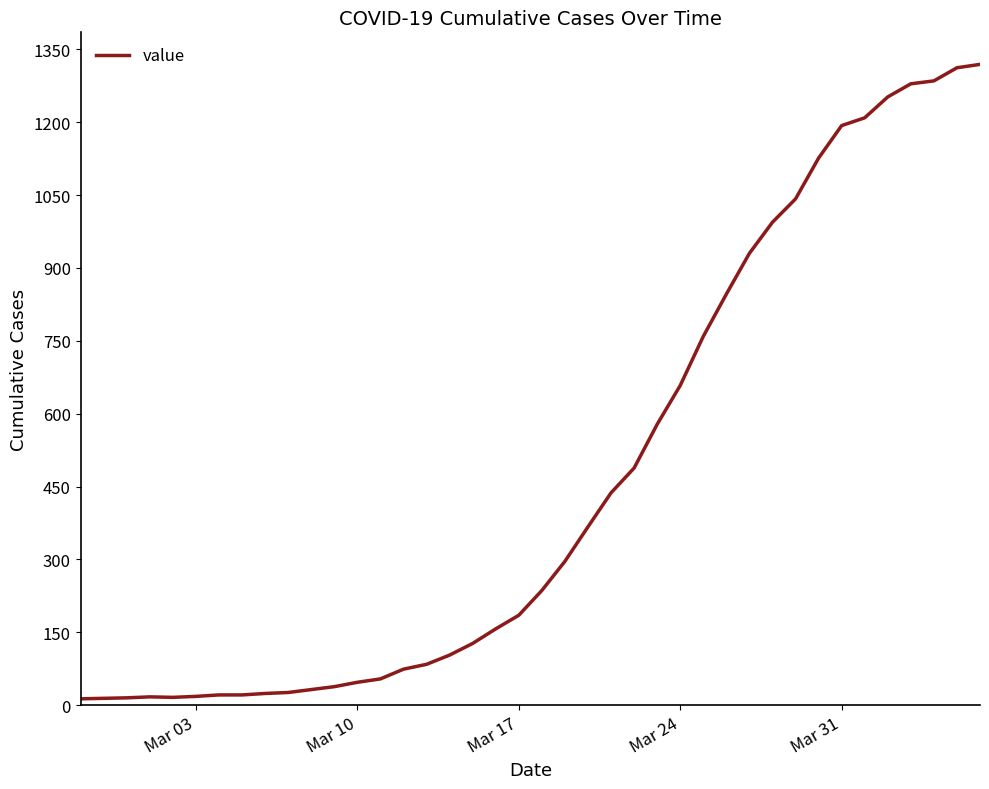

What is the greatest value displayed?

1319